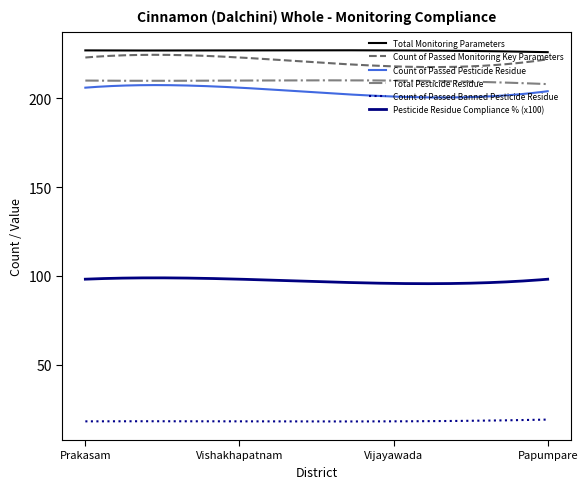

Rank the series by their maximum value, from highest to lowest.

Total Monitoring Parameters, Count of Passed Monitoring Key Parameters, Total Pesticide Residue, Count of Passed Pesticide Residue, Pesticide Residue Compliance % (x100), Count of Passed Banned Pesticide Residue